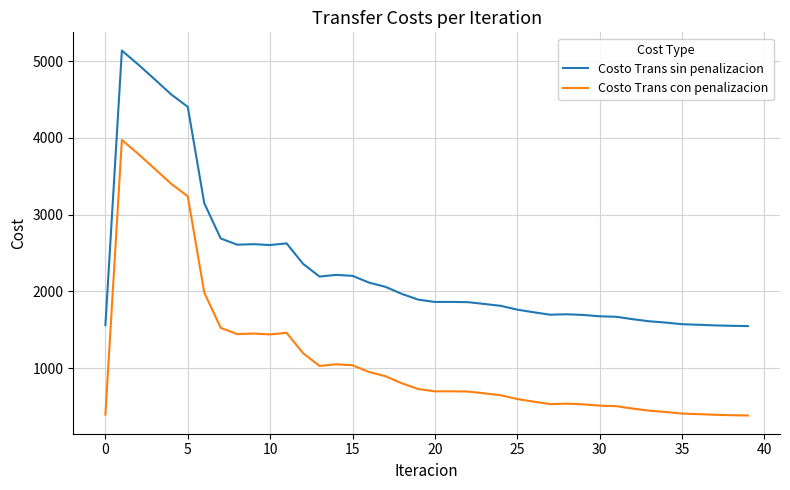

True or false: Costo Trans con penalizacion and Costo Trans sin penalizacion intersect in this chart.

False